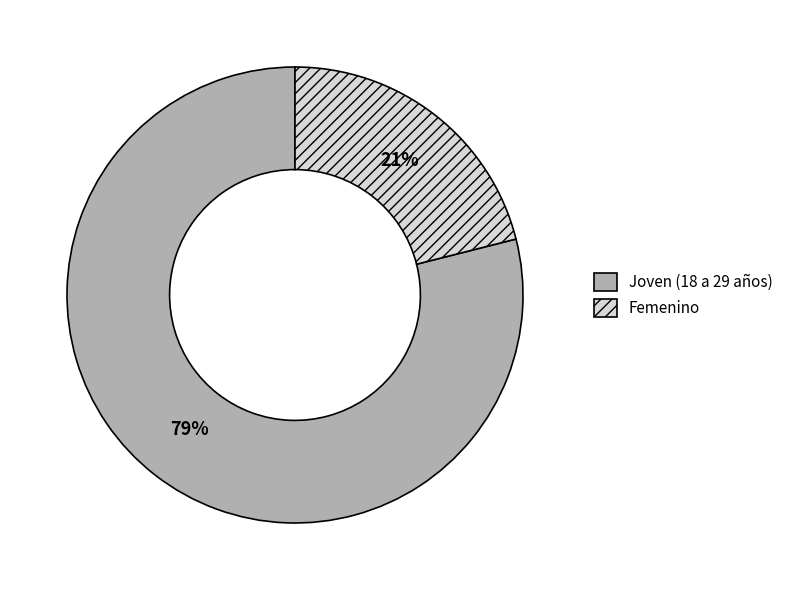

Which category accounts for the majority?

Joven (18 a 29 años)